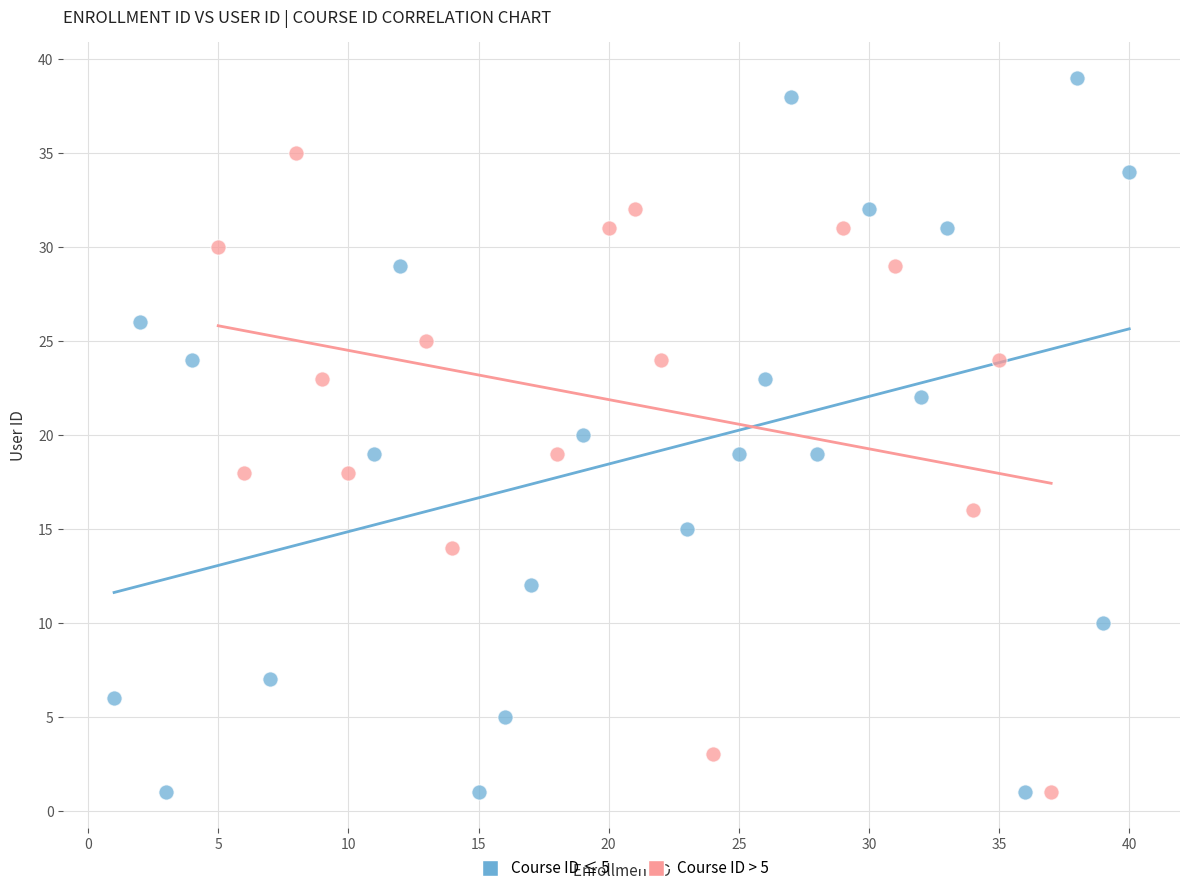

Which series reaches the maximum Y coordinate?

Course ID ≤ 5